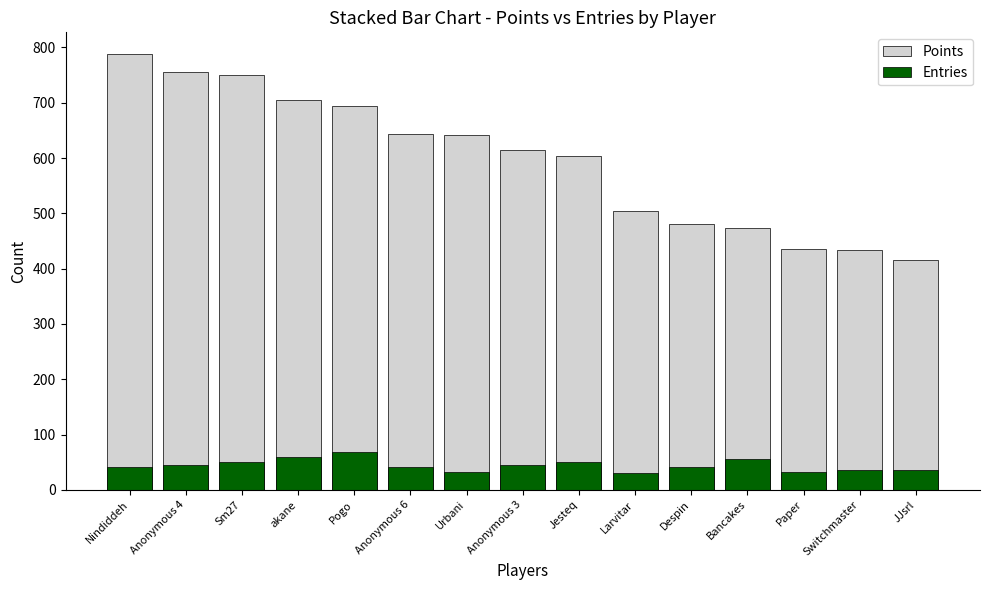

What is the maximum value shown in the chart?

788